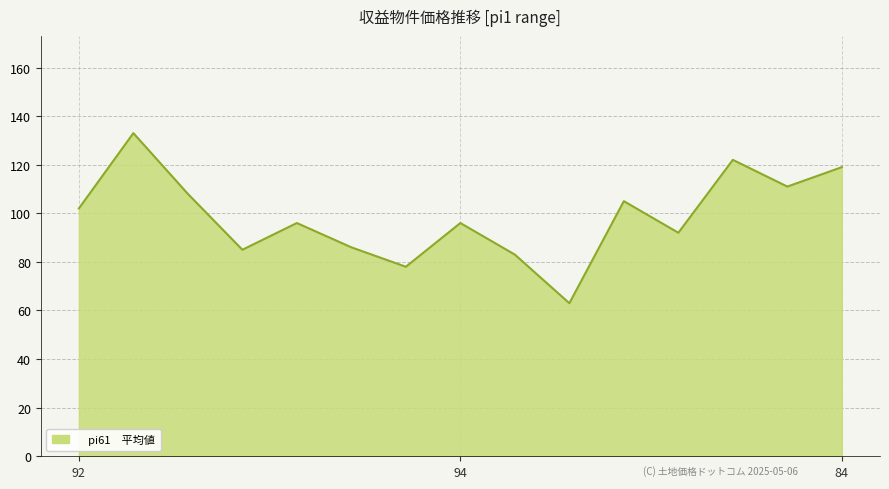

What is the minimum value shown in the chart?

63